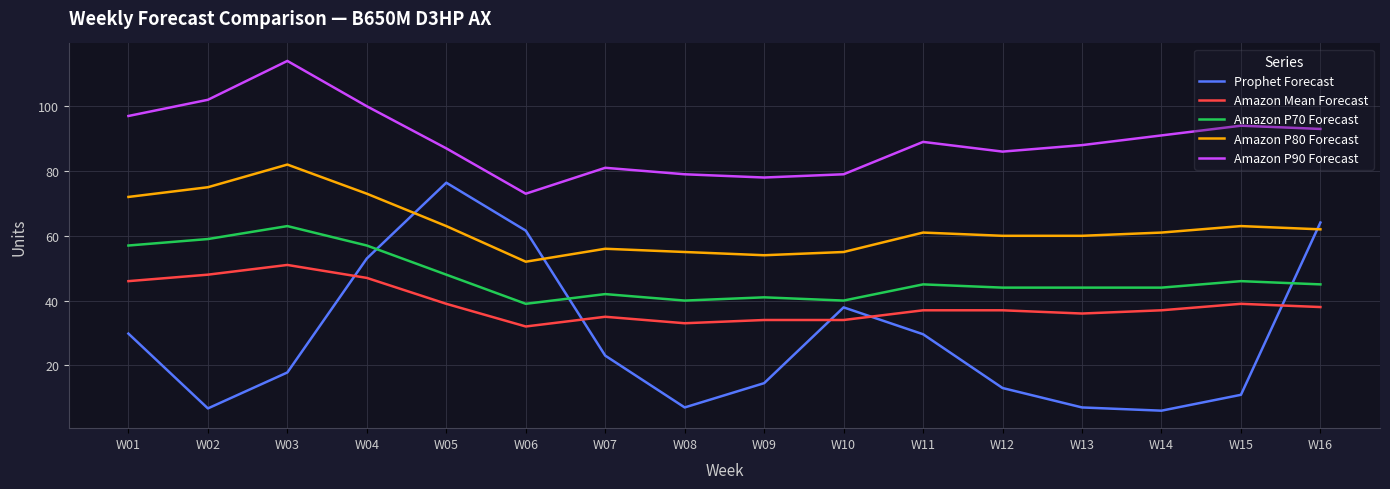

Which category has the highest value in the Prophet Forecast series?

W05